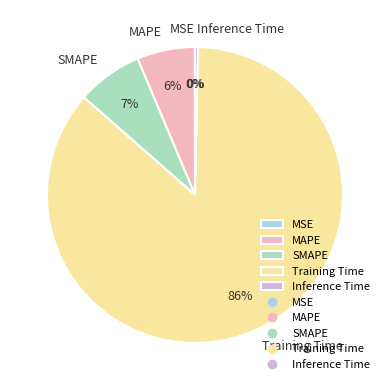

What is the largest slice in the pie chart?

Training Time